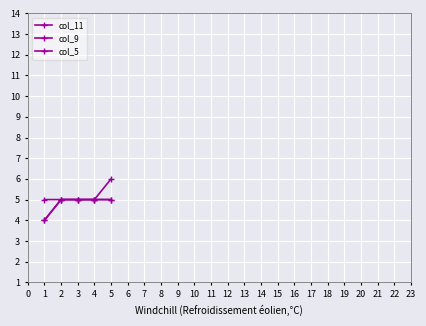

Does the chart have visible grid lines?

Yes